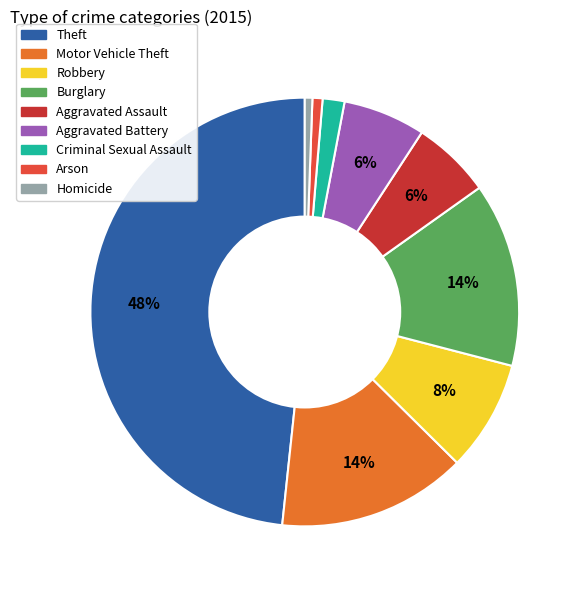

How many slices are in this pie chart?

9